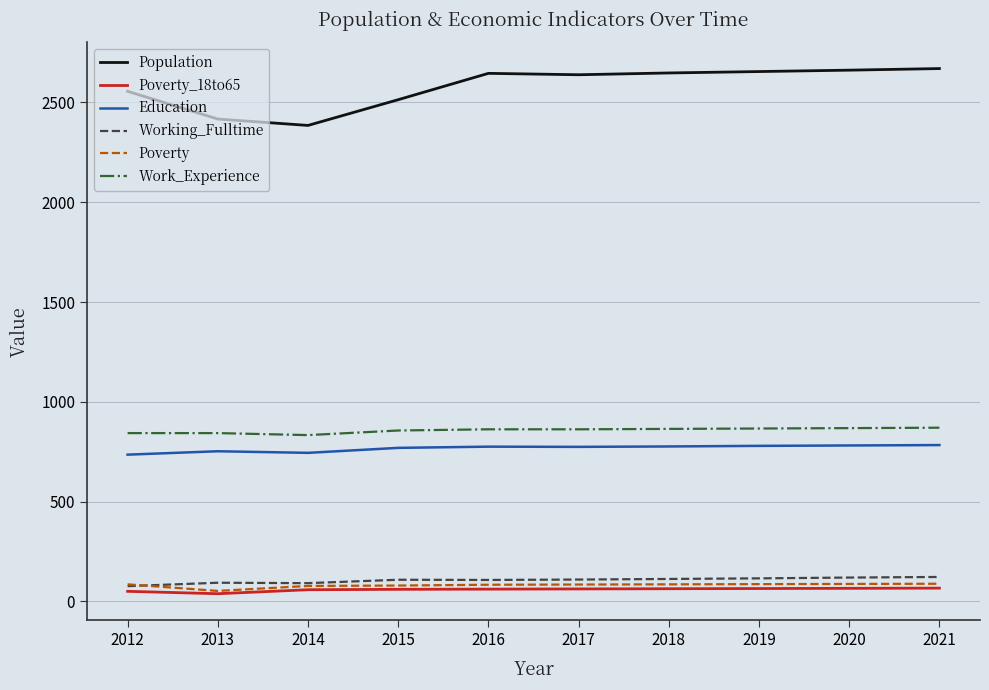

True or false: Education and Population cross at least once.

False